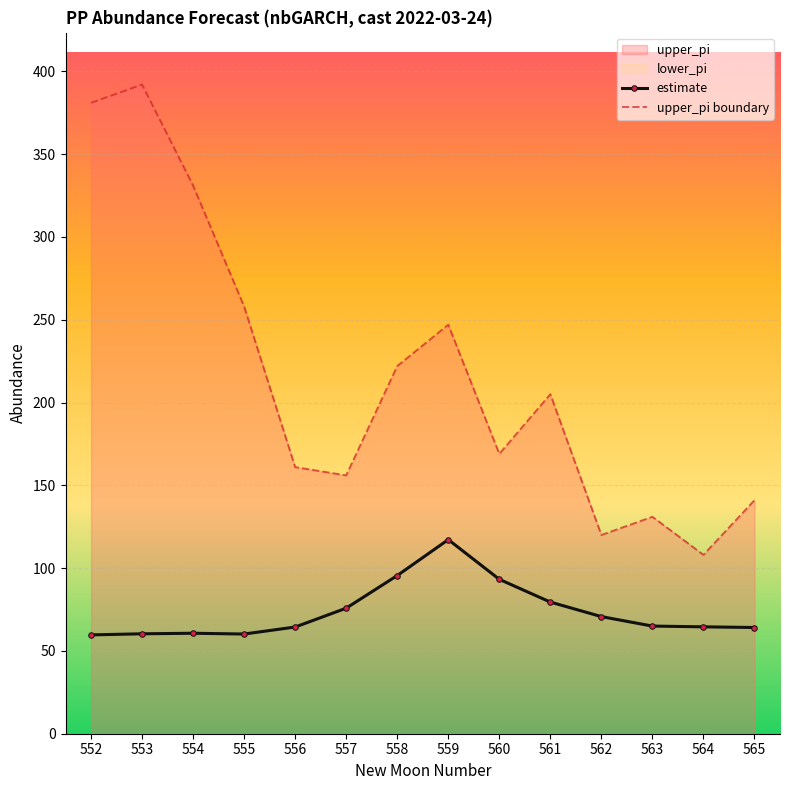

At which label is estimate closest to 88?

560